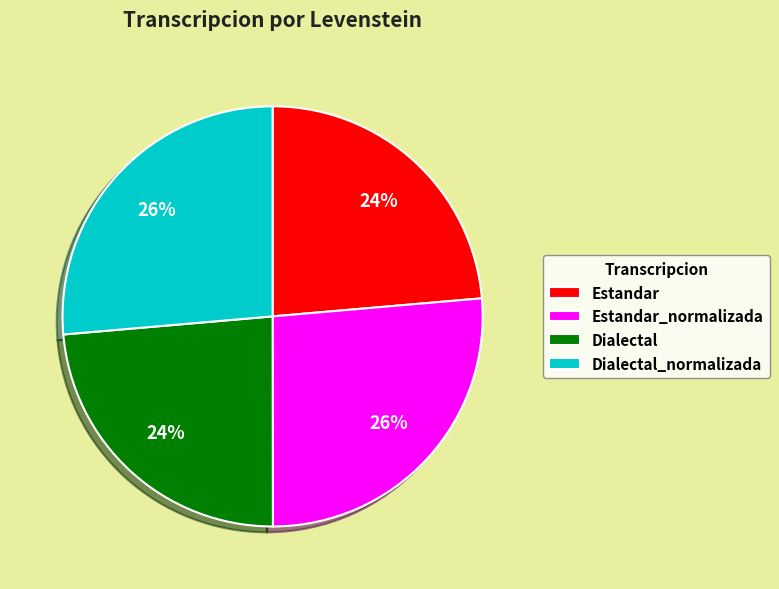

Is the sum of Estandar and Dialectal greater than half?

No